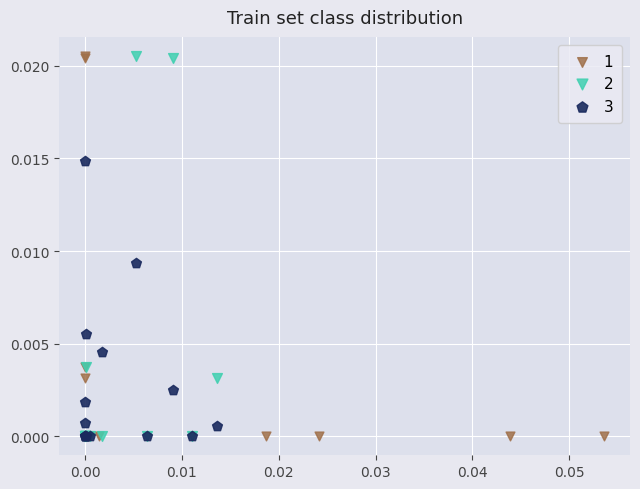

What are all the series names shown in the legend?

1, 2, 3